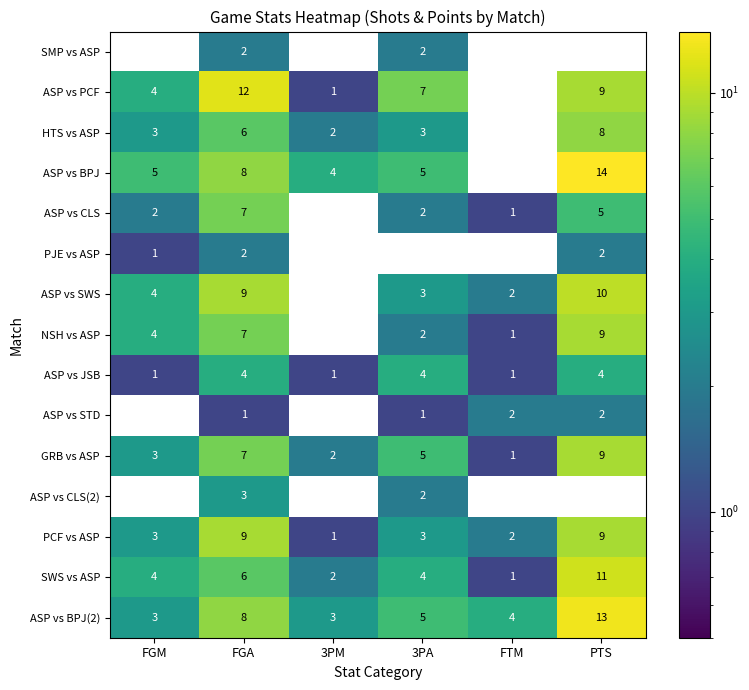

Which category has the highest value across all series?

PTS